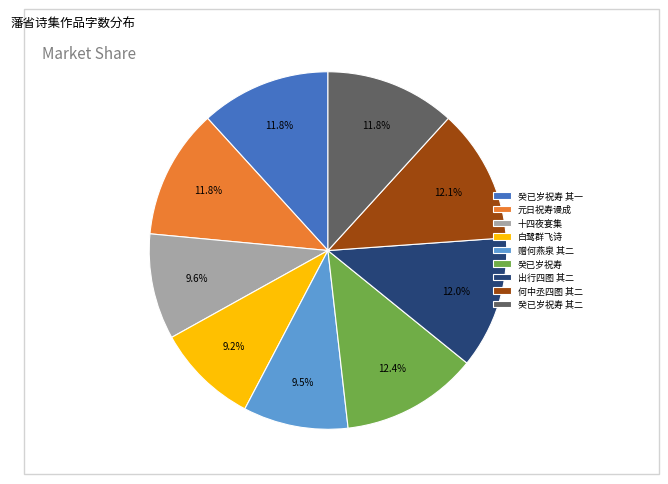

What percentage is NOT represented by 白鹭群飞诗?

90.8%